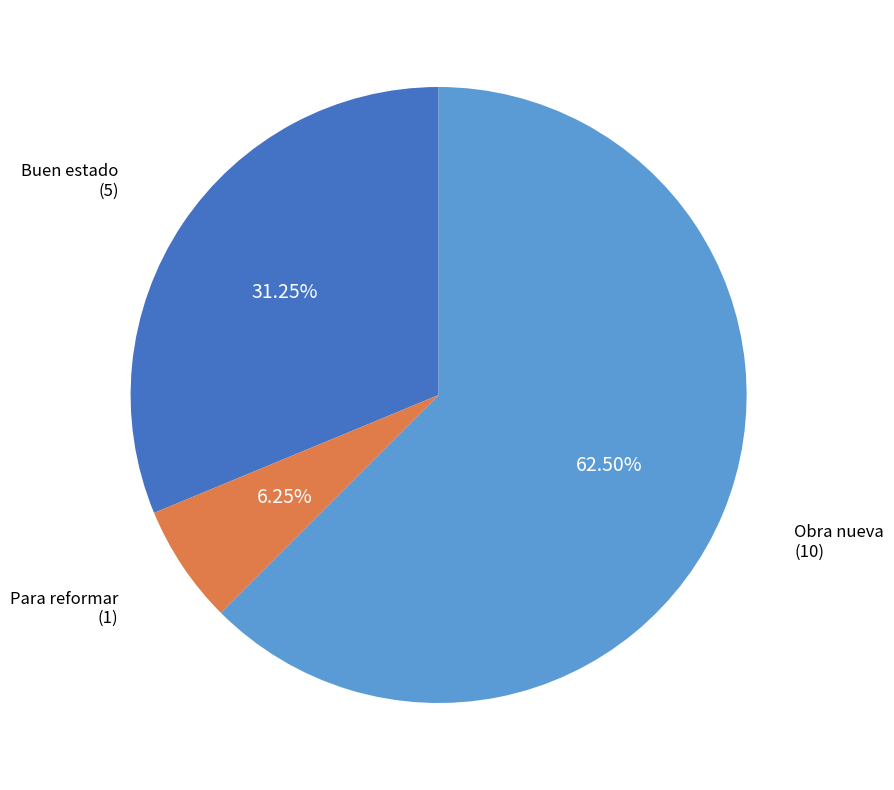

Is it true that Buen estado is 37% of the pie?

False